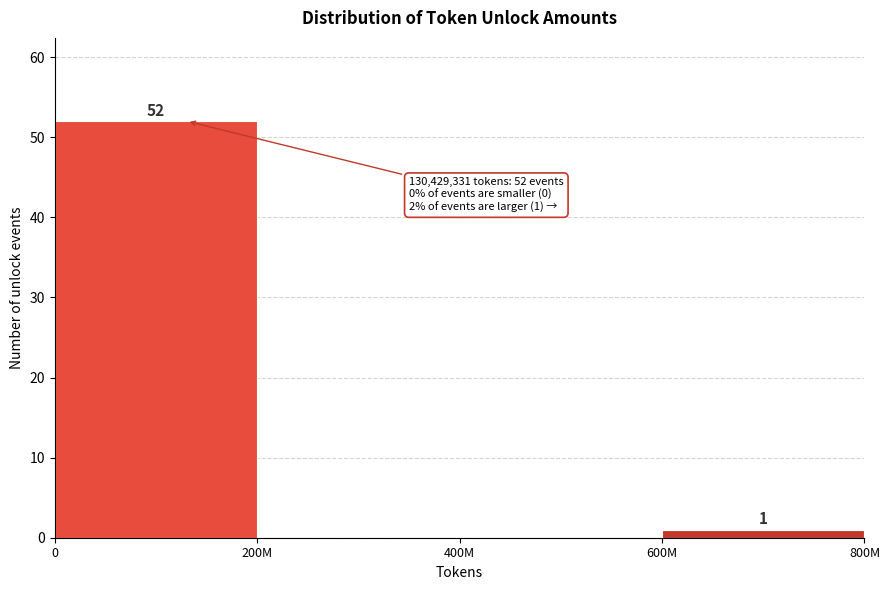

Reading left to right, list all the values displayed in this chart.

0=52	200M=0	400M=0	600M=1